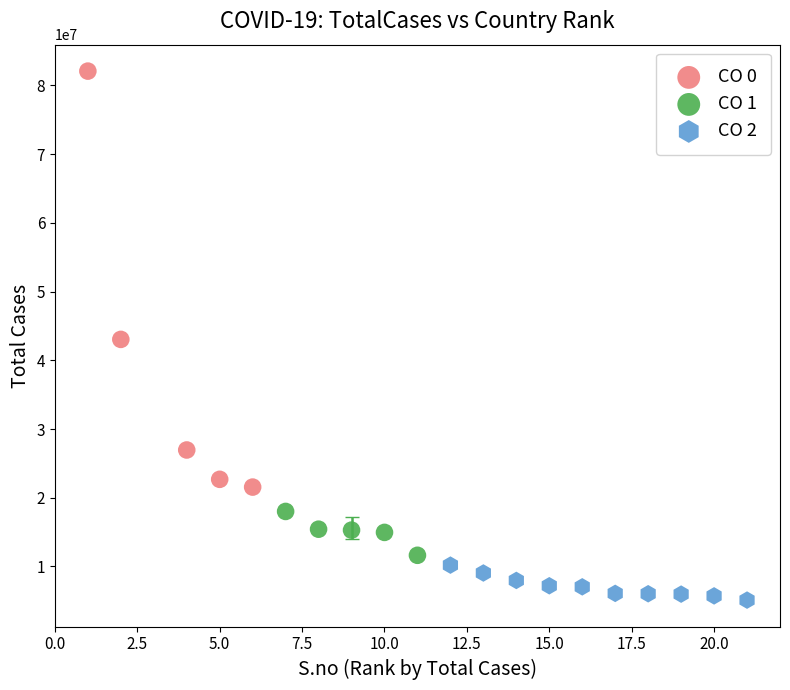

Which series reaches the maximum Y coordinate?

CO 0